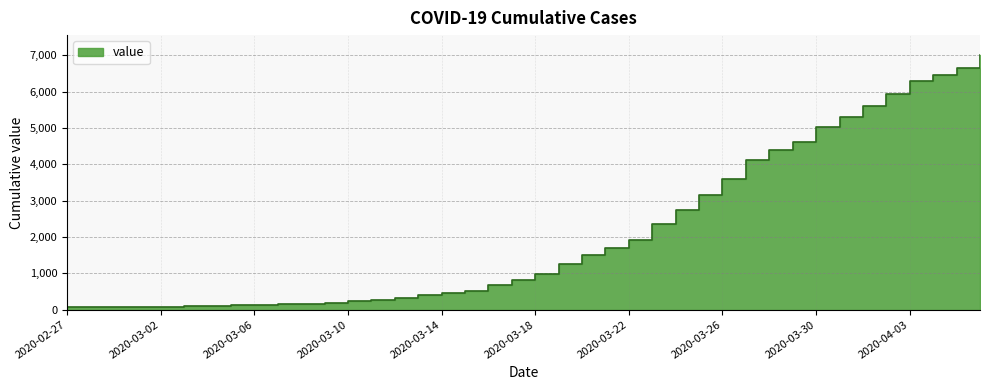

What is the difference between the second highest and second lowest values?

6589